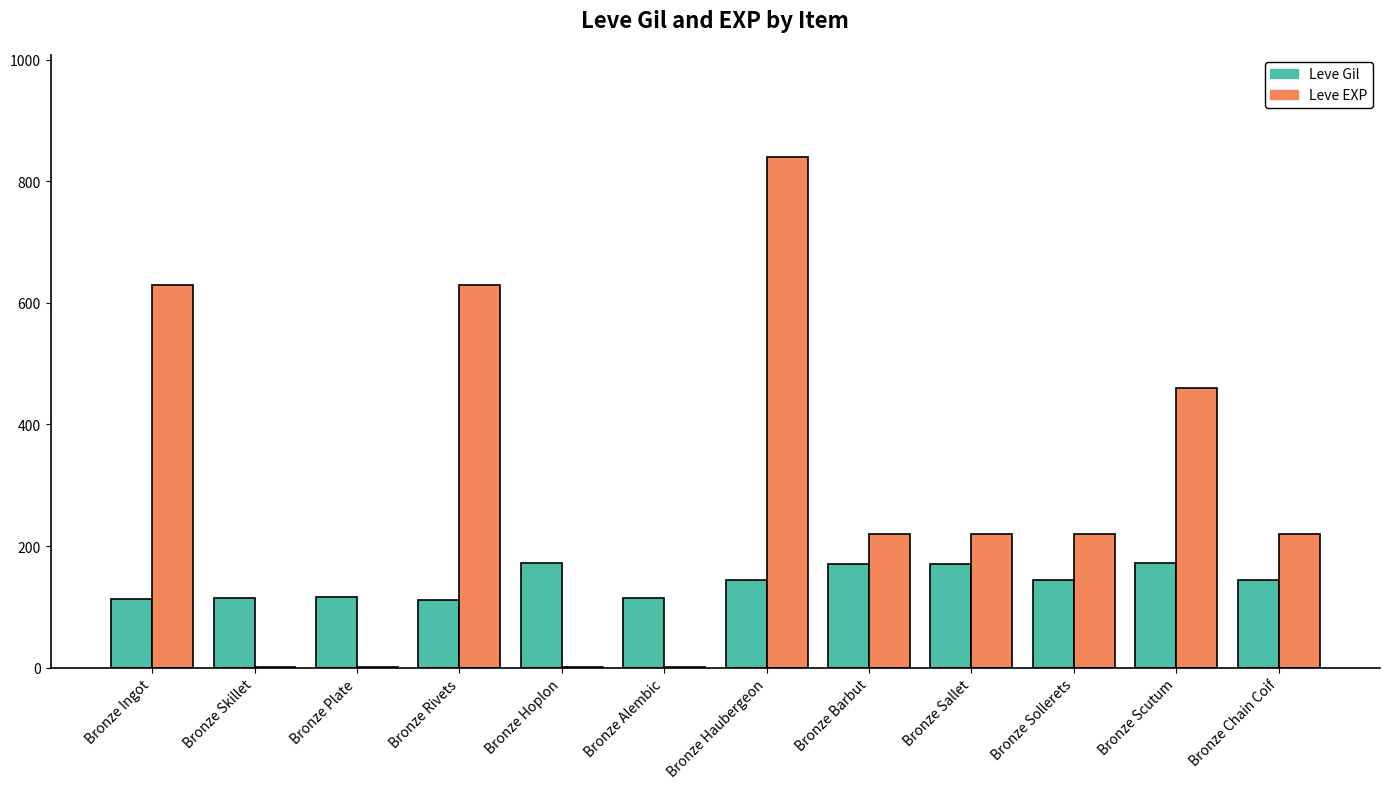

At which category is the sum across all series the highest?

Bronze Haubergeon